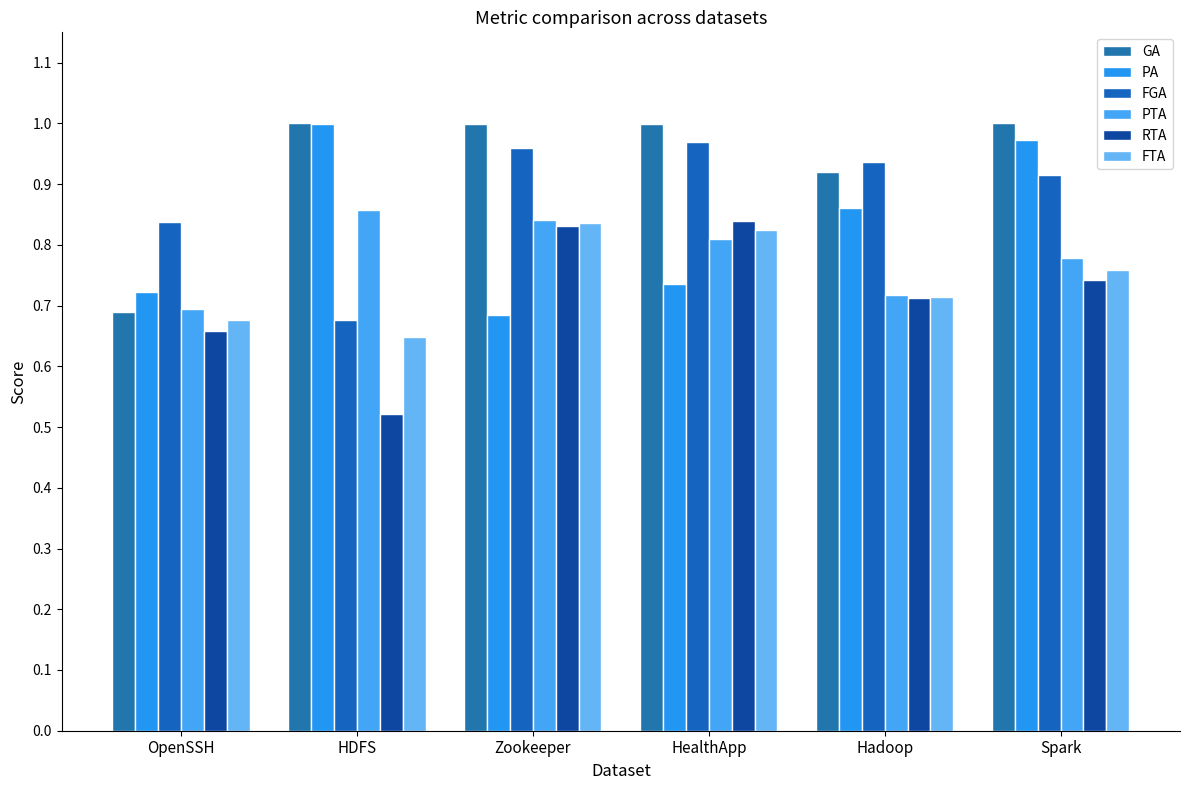

What is the average value of the FGA series?

0.9